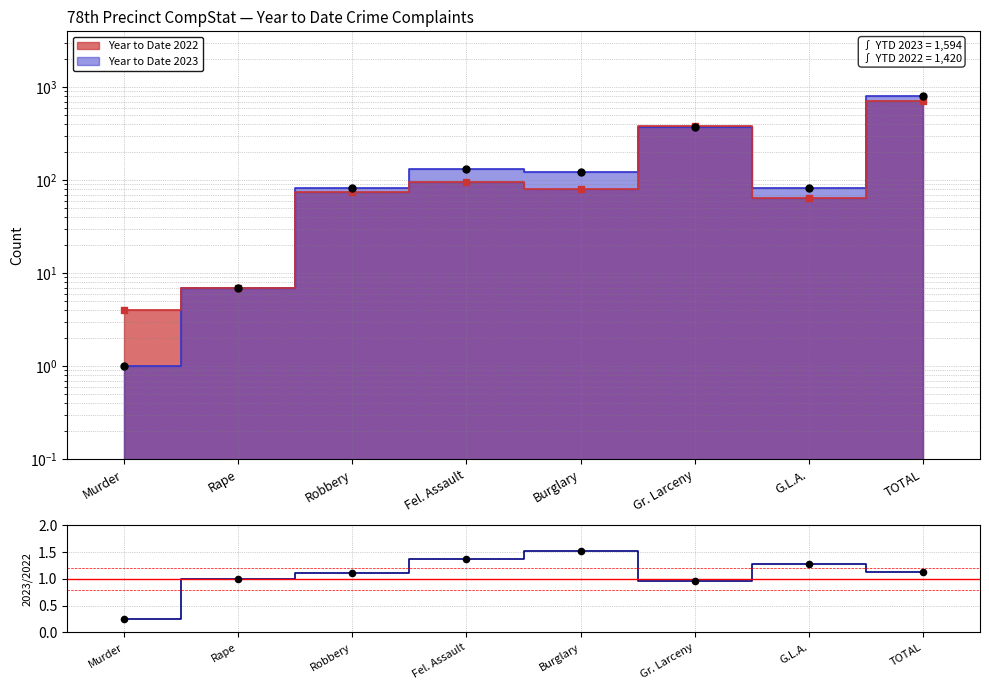

Which series reaches the minimum Y coordinate?

Year to Date 2023